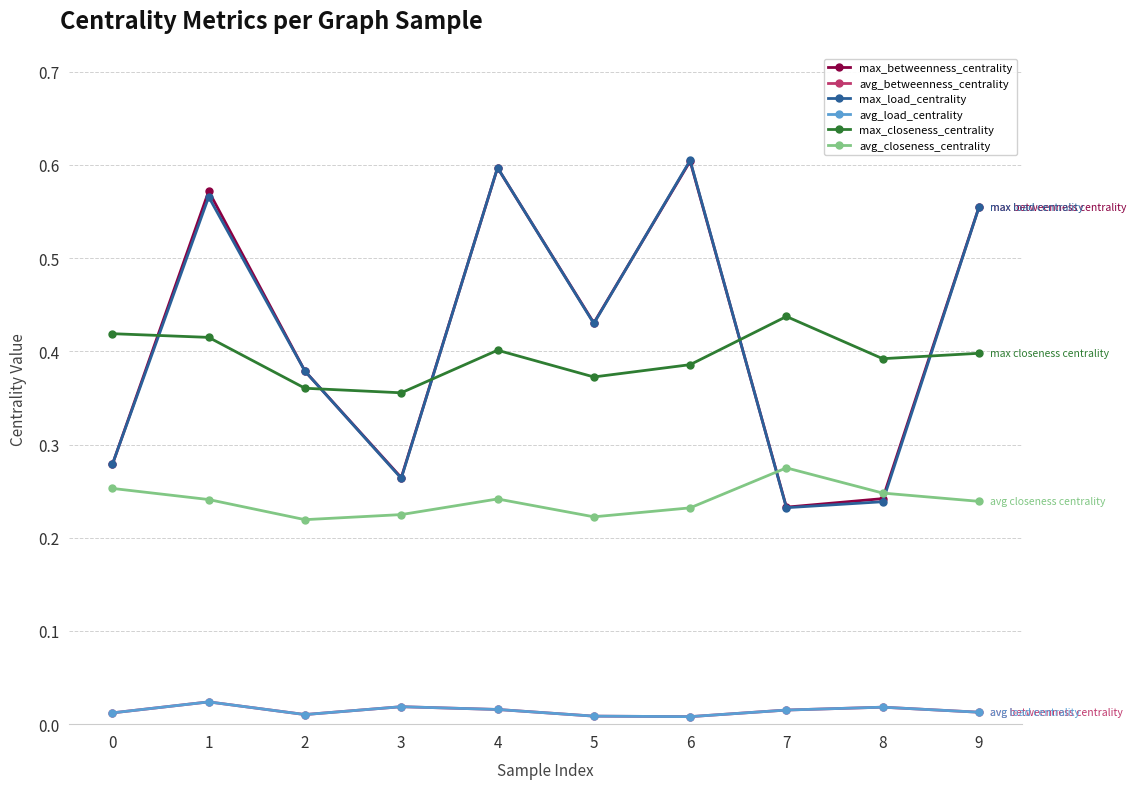

At 6, list the series in order from largest to smallest.

max_load_centrality, max_betweenness_centrality, max_closeness_centrality, avg_closeness_centrality, avg_load_centrality, avg_betweenness_centrality